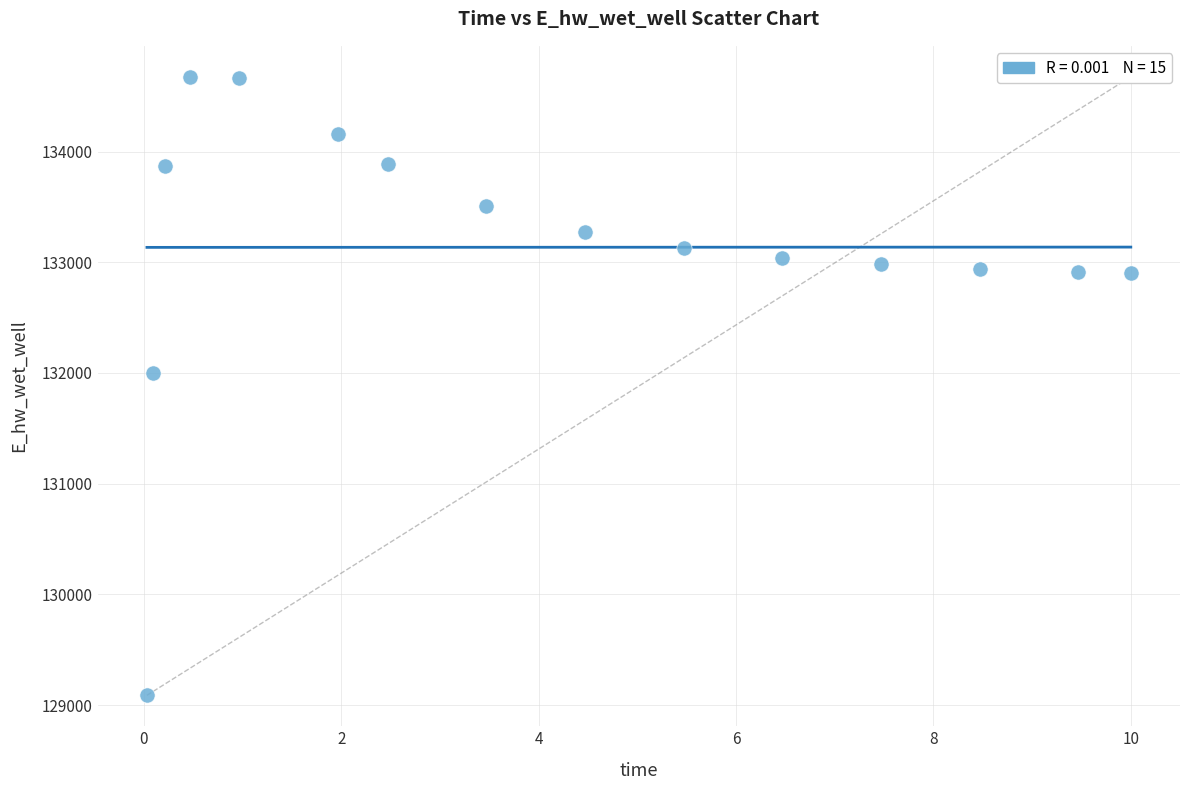

What is the range of X values (max minus min)?

10.0